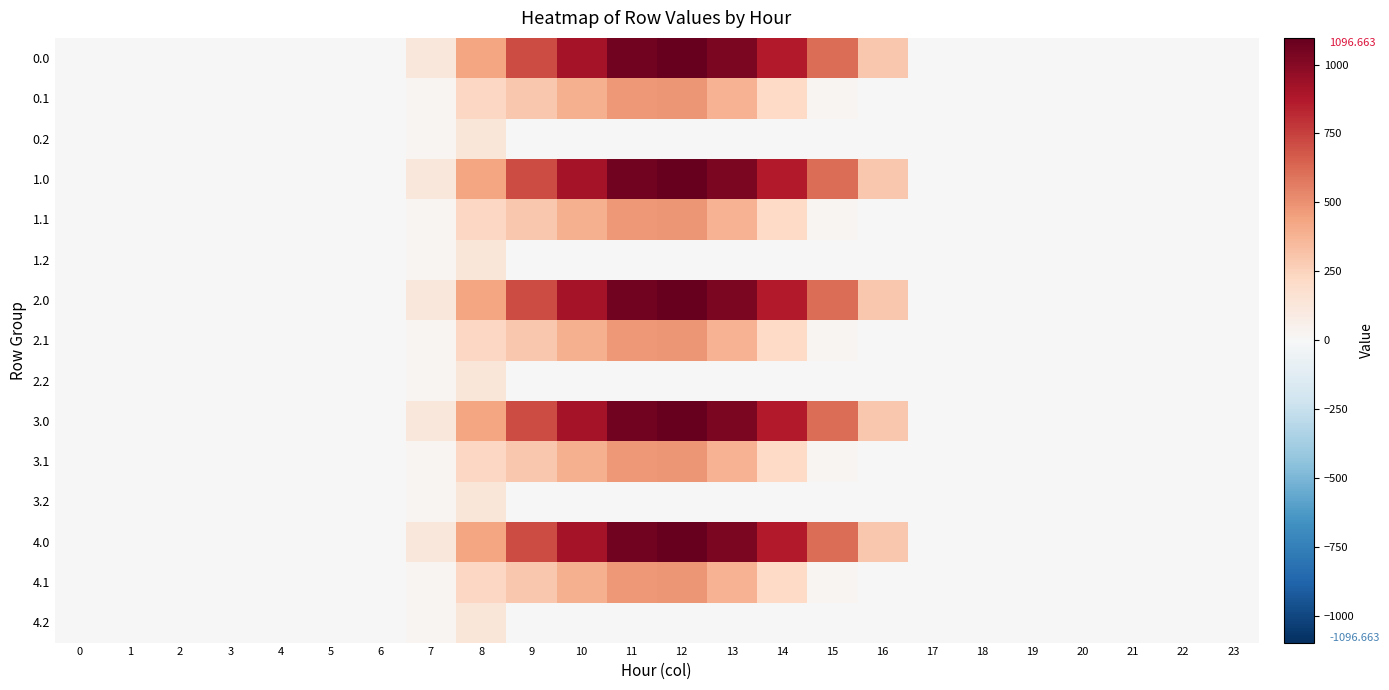

Reading left to right, extract all data points from this chart.

0.0: 0=0.0	1=0.0	2=0.0	3=0.0	4=0.0	5=0.0	6=0.0	7=120.6	8=430.3	9=716.9	10=916.2	11=1060.3	12=1096.7	13=1032.9	14=870.6	15=615.9	16=294.5	17=0.0	18=0.0	19=0.0	20=0.0	21=0.0	22=0.0	23=0.0
0.1: 0=0.0	1=0.0	2=0.0	3=0.0	4=0.0	5=0.0	6=0.0	7=17.7	8=227.5	9=295.9	10=388.1	11=471.7	12=485.4	13=382.7	14=219.2	15=17.3	16=0.0	17=0.0	18=0.0	19=0.0	20=0.0	21=0.0	22=0.0	23=0.0
0.2: 0=0.0	1=0.0	2=0.0	3=0.0	4=0.0	5=0.0	6=0.0	7=22.3	8=134.2	9=0.0	10=0.0	11=0.0	12=0.0	13=0.0	14=0.0	15=0.0	16=0.0	17=0.0	18=0.0	19=0.0	20=0.0	21=0.0	22=0.0	23=0.0
1.0: 0=0.0	1=0.0	2=0.0	3=0.0	4=0.0	5=0.0	6=0.0	7=120.6	8=430.3	9=716.9	10=916.2	11=1060.3	12=1096.7	13=1032.9	14=870.6	15=615.9	16=294.5	17=0.0	18=0.0	19=0.0	20=0.0	21=0.0	22=0.0	23=0.0
1.1: 0=0.0	1=0.0	2=0.0	3=0.0	4=0.0	5=0.0	6=0.0	7=17.7	8=227.5	9=295.9	10=388.1	11=471.7	12=485.4	13=382.7	14=219.2	15=17.3	16=0.0	17=0.0	18=0.0	19=0.0	20=0.0	21=0.0	22=0.0	23=0.0
1.2: 0=0.0	1=0.0	2=0.0	3=0.0	4=0.0	5=0.0	6=0.0	7=22.3	8=134.2	9=0.0	10=0.0	11=0.0	12=0.0	13=0.0	14=0.0	15=0.0	16=0.0	17=0.0	18=0.0	19=0.0	20=0.0	21=0.0	22=0.0	23=0.0
2.0: 0=0.0	1=0.0	2=0.0	3=0.0	4=0.0	5=0.0	6=0.0	7=120.6	8=430.3	9=716.9	10=916.2	11=1060.3	12=1096.7	13=1032.9	14=870.6	15=615.9	16=294.5	17=0.0	18=0.0	19=0.0	20=0.0	21=0.0	22=0.0	23=0.0
2.1: 0=0.0	1=0.0	2=0.0	3=0.0	4=0.0	5=0.0	6=0.0	7=17.7	8=227.5	9=295.9	10=388.1	11=471.7	12=485.4	13=382.7	14=219.2	15=17.3	16=0.0	17=0.0	18=0.0	19=0.0	20=0.0	21=0.0	22=0.0	23=0.0
2.2: 0=0.0	1=0.0	2=0.0	3=0.0	4=0.0	5=0.0	6=0.0	7=22.3	8=134.2	9=0.0	10=0.0	11=0.0	12=0.0	13=0.0	14=0.0	15=0.0	16=0.0	17=0.0	18=0.0	19=0.0	20=0.0	21=0.0	22=0.0	23=0.0
3.0: 0=0.0	1=0.0	2=0.0	3=0.0	4=0.0	5=0.0	6=0.0	7=120.6	8=430.3	9=716.9	10=916.2	11=1060.3	12=1096.7	13=1032.9	14=870.6	15=615.9	16=294.5	17=0.0	18=0.0	19=0.0	20=0.0	21=0.0	22=0.0	23=0.0
3.1: 0=0.0	1=0.0	2=0.0	3=0.0	4=0.0	5=0.0	6=0.0	7=17.7	8=227.5	9=295.9	10=388.1	11=471.7	12=485.4	13=382.7	14=219.2	15=17.3	16=0.0	17=0.0	18=0.0	19=0.0	20=0.0	21=0.0	22=0.0	23=0.0
3.2: 0=0.0	1=0.0	2=0.0	3=0.0	4=0.0	5=0.0	6=0.0	7=22.3	8=134.2	9=0.0	10=0.0	11=0.0	12=0.0	13=0.0	14=0.0	15=0.0	16=0.0	17=0.0	18=0.0	19=0.0	20=0.0	21=0.0	22=0.0	23=0.0
4.0: 0=0.0	1=0.0	2=0.0	3=0.0	4=0.0	5=0.0	6=0.0	7=120.6	8=430.3	9=716.9	10=916.2	11=1060.3	12=1096.7	13=1032.9	14=870.6	15=615.9	16=294.5	17=0.0	18=0.0	19=0.0	20=0.0	21=0.0	22=0.0	23=0.0
4.1: 0=0.0	1=0.0	2=0.0	3=0.0	4=0.0	5=0.0	6=0.0	7=17.7	8=227.5	9=295.9	10=388.1	11=471.7	12=485.4	13=382.7	14=219.2	15=17.3	16=0.0	17=0.0	18=0.0	19=0.0	20=0.0	21=0.0	22=0.0	23=0.0
4.2: 0=0.0	1=0.0	2=0.0	3=0.0	4=0.0	5=0.0	6=0.0	7=22.3	8=134.2	9=0.0	10=0.0	11=0.0	12=0.0	13=0.0	14=0.0	15=0.0	16=0.0	17=0.0	18=0.0	19=0.0	20=0.0	21=0.0	22=0.0	23=0.0